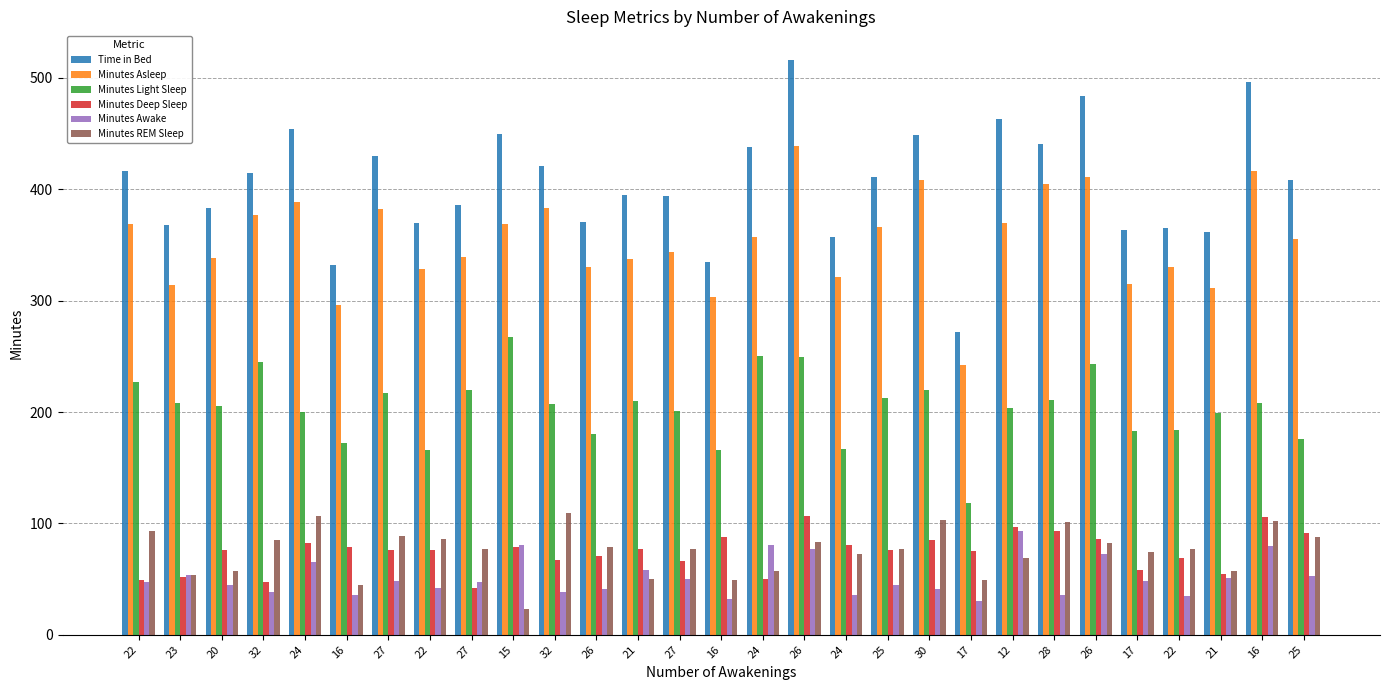

What is the difference between the highest and lowest values at 21?

345